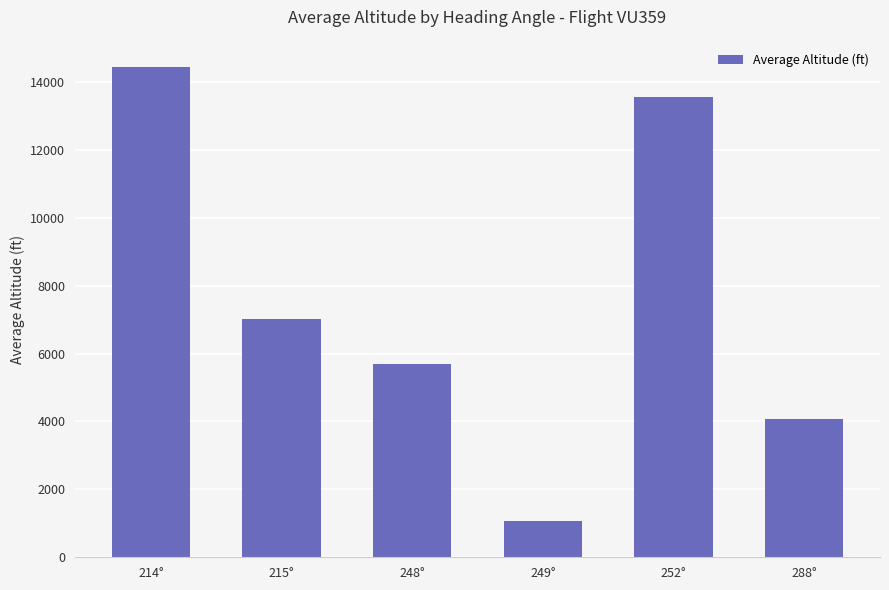

What is the value of the 3rd bar from the left?

5700